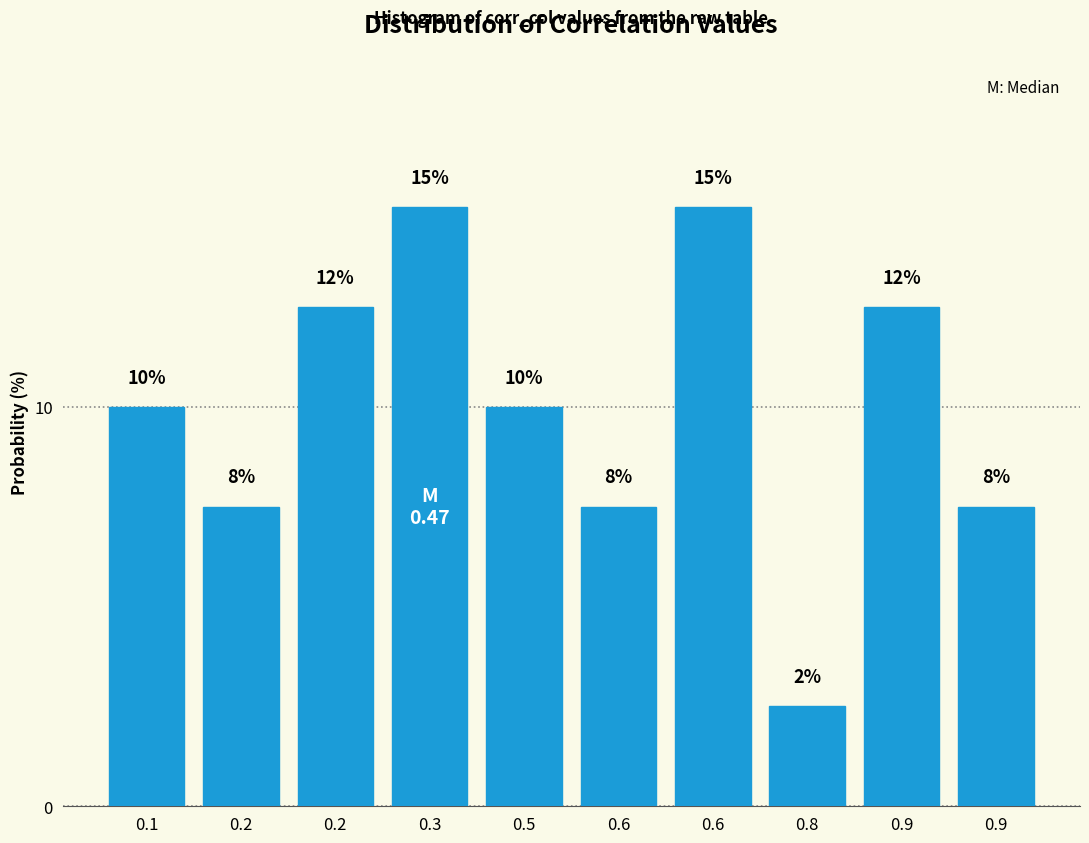

Does the chart contain any negative values?

No